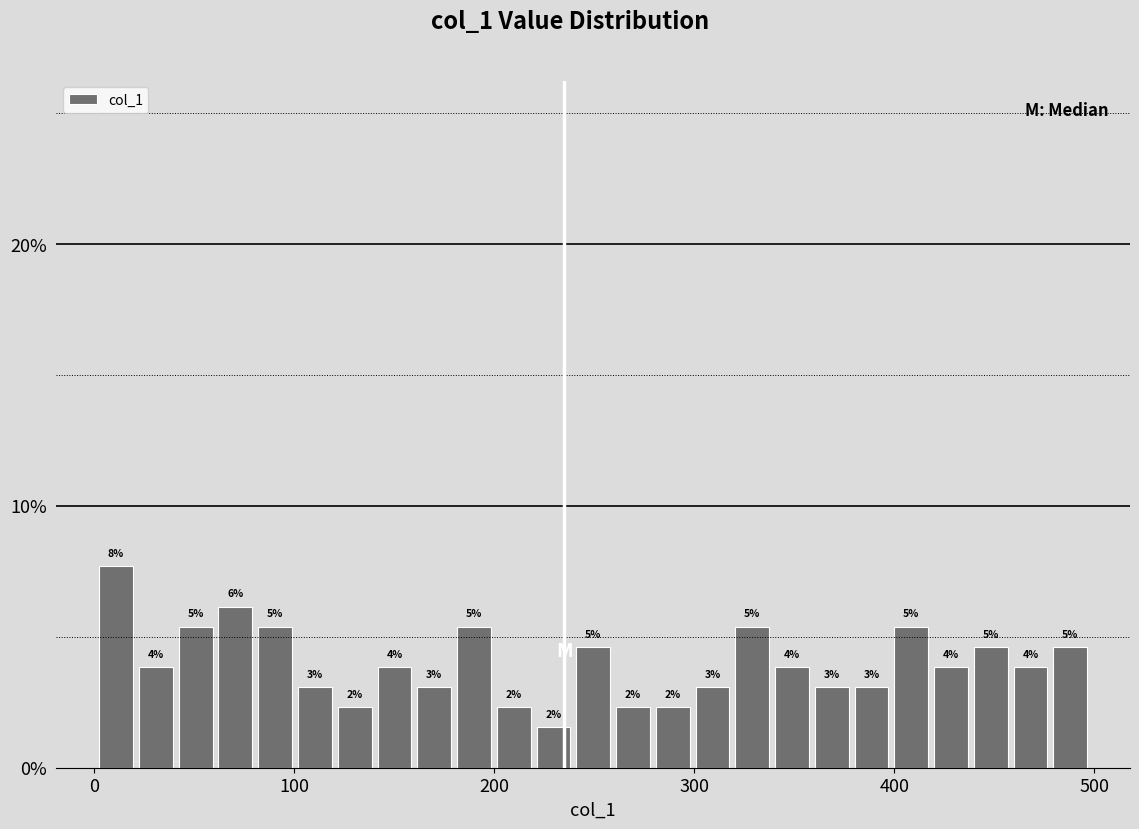

Around what value on the x-axis is the tallest bar? Give the approximate position of its centre, as read against the axis.

10